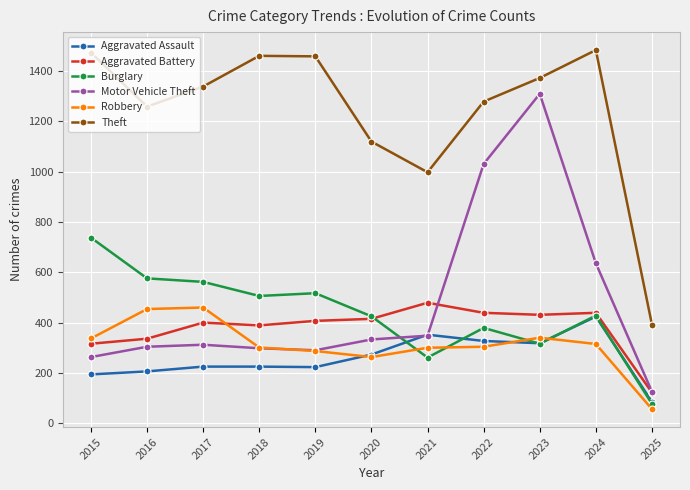

At how many categories does at least one series exceed 265?

11